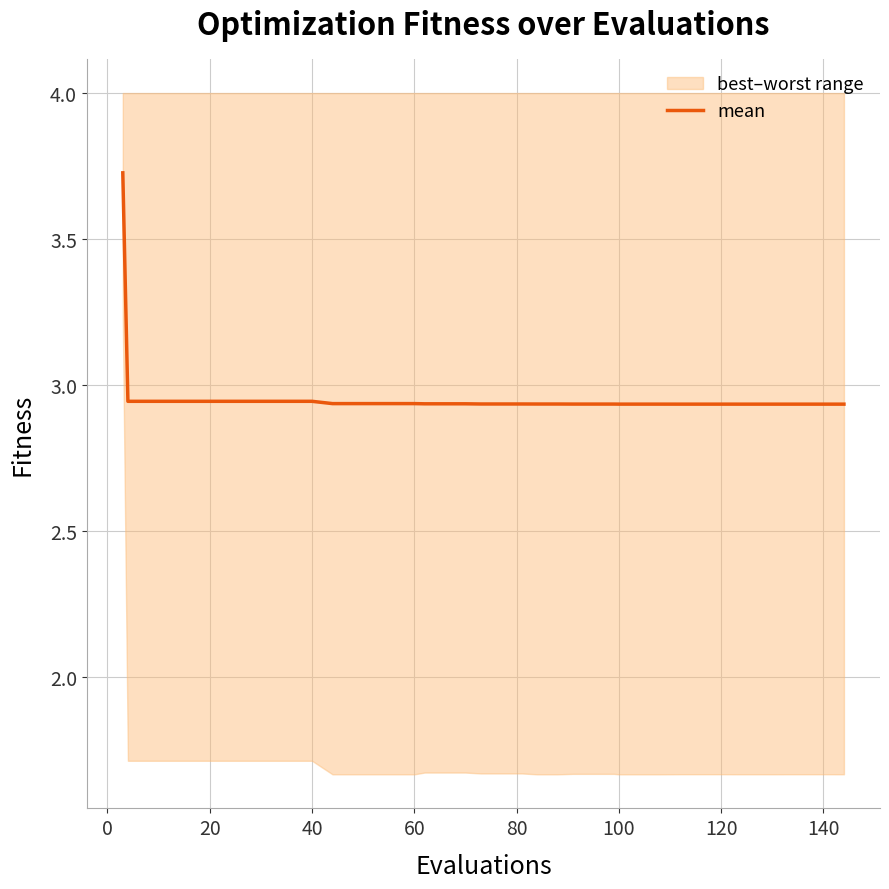

The value at 120 is 2.9. True or false?

True